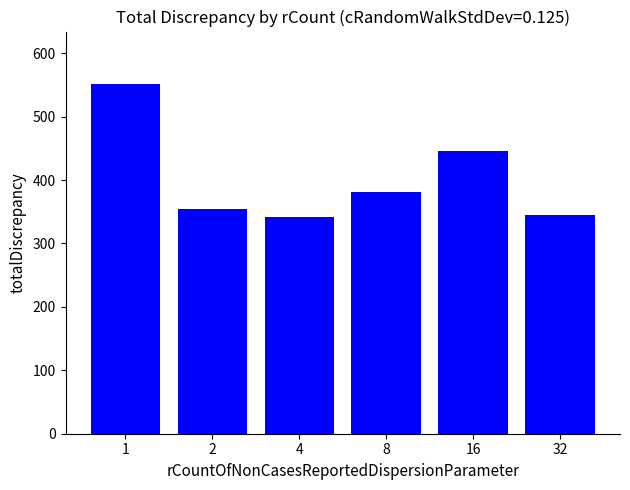

What is the minimum value shown in the chart?

342.4